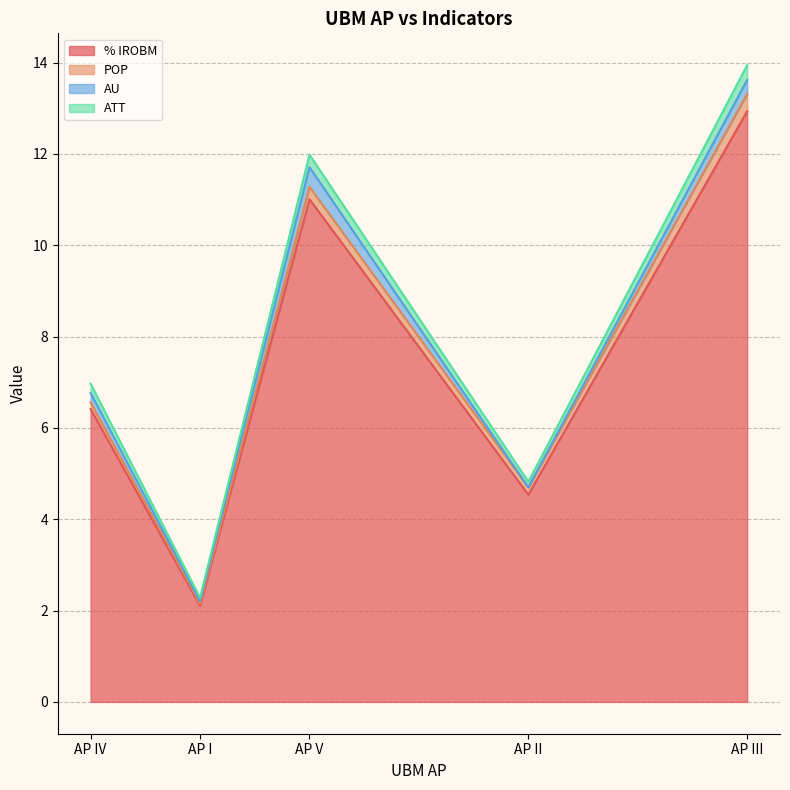

Is it true that AU equals 0.5 at AP III?

False